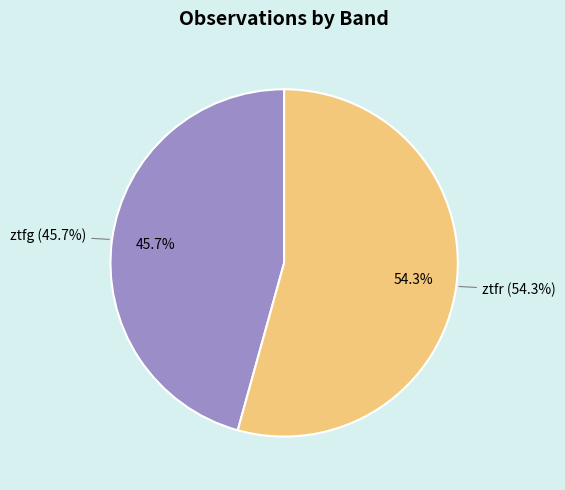

Does ztfr represent more than half of the total?

Yes